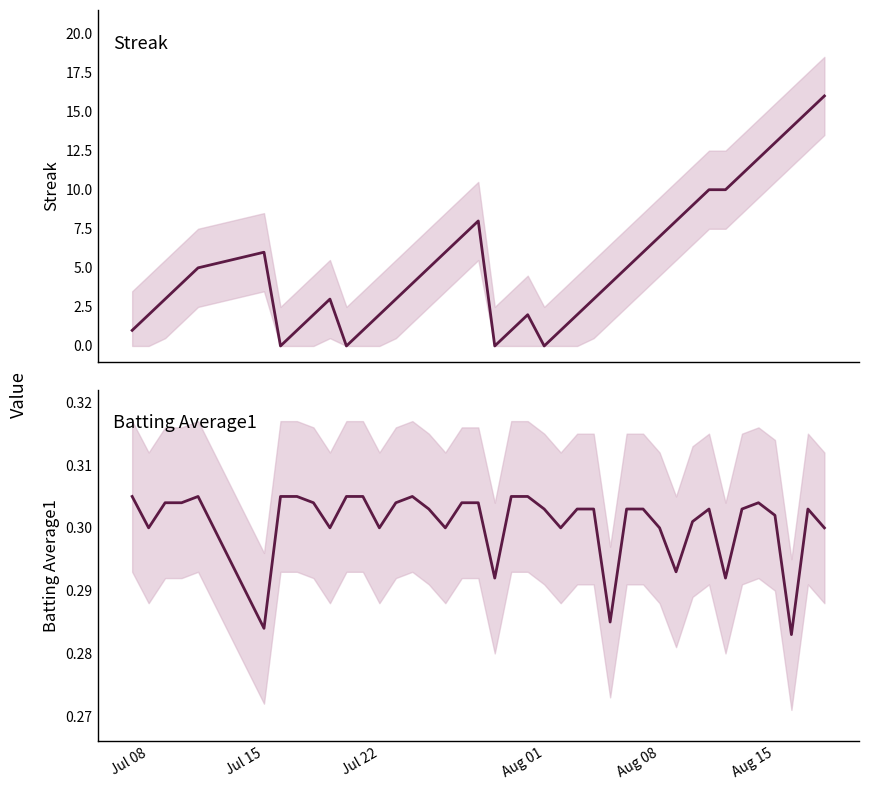

At how many categories does at least one series exceed 15?

1